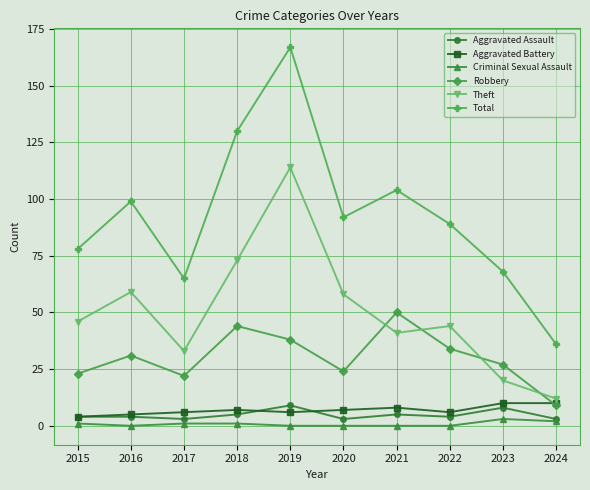

Between 2020 and 2022, which series saw the biggest shift?

Theft